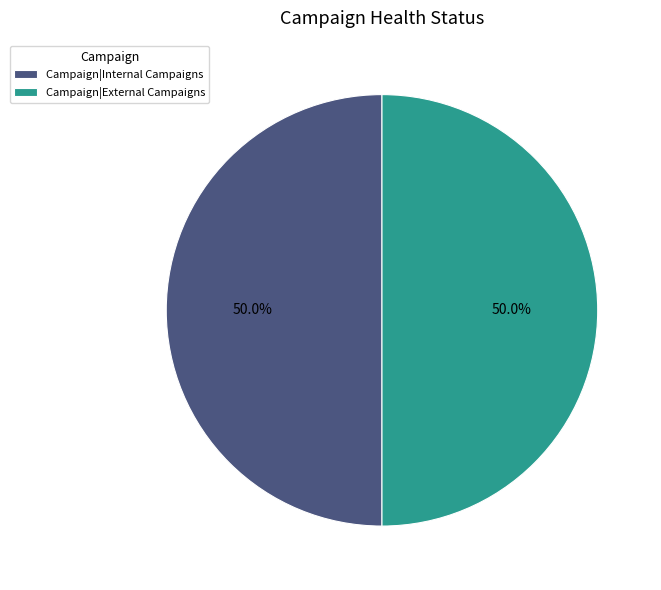

What is the ratio of the value at Campaign|External Campaigns to the value at Campaign|Internal Campaigns?

1.0